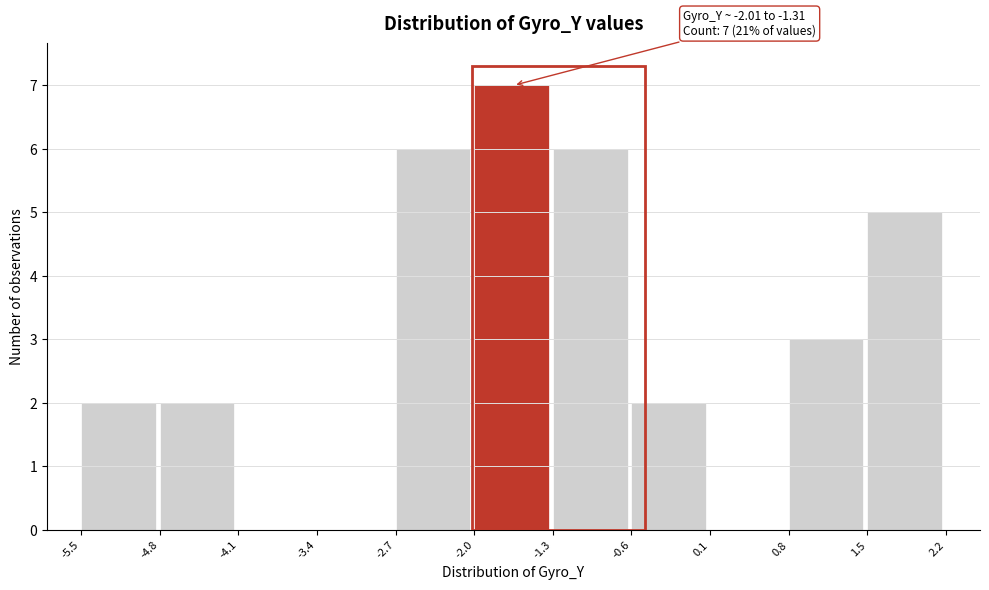

Over which range of the x-axis is the bar tallest?

-2.0 to -1.3